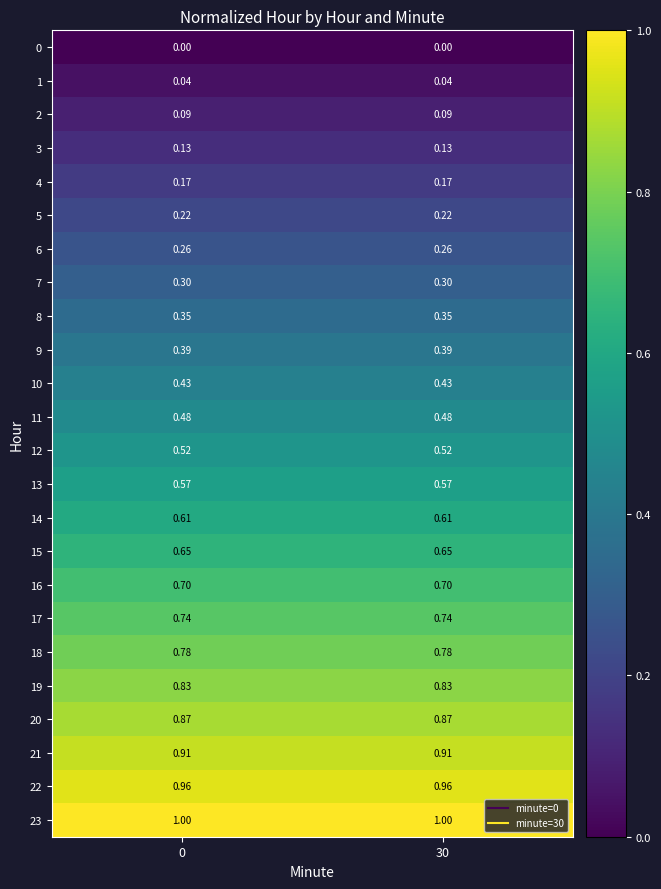

Is the value of 3 at 30 greater than the value of 19 at 0?

No